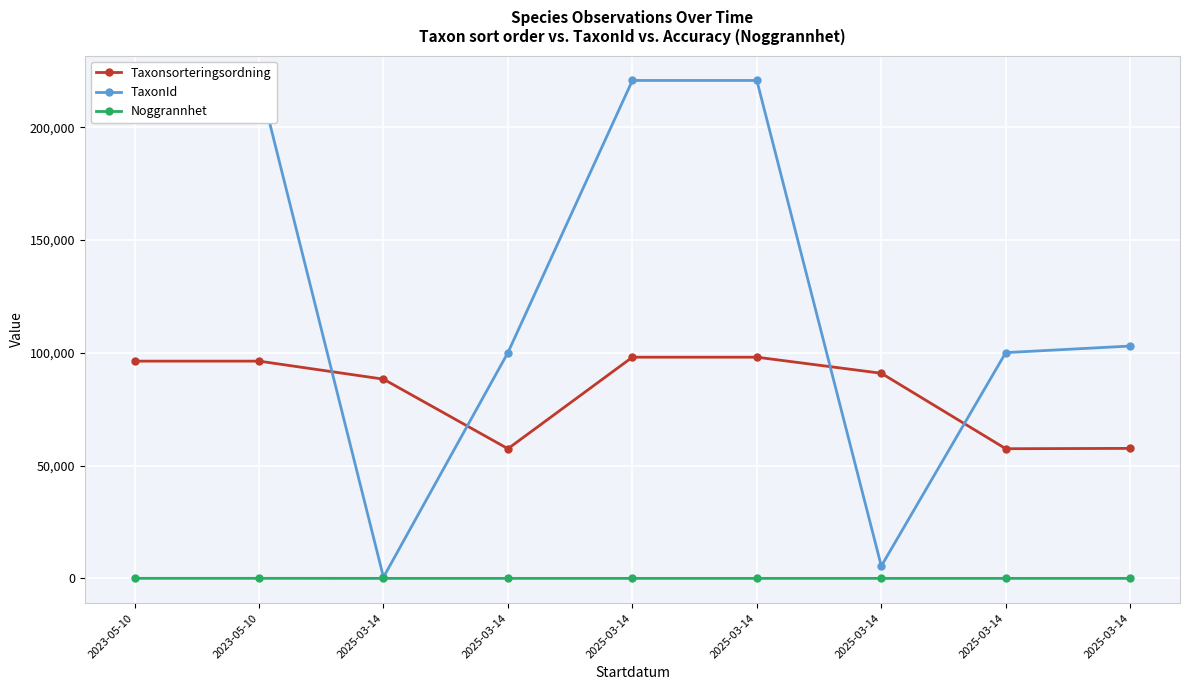

What is the lowest value of the Noggrannhet series?

5